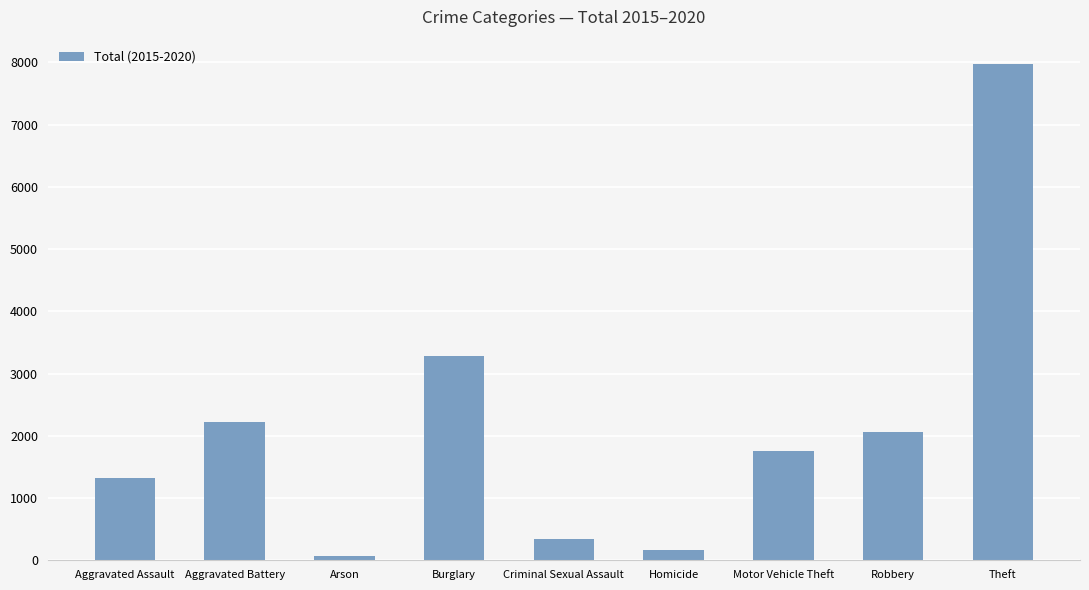

Are the bars grouped side by side (vs. stacked)?

No